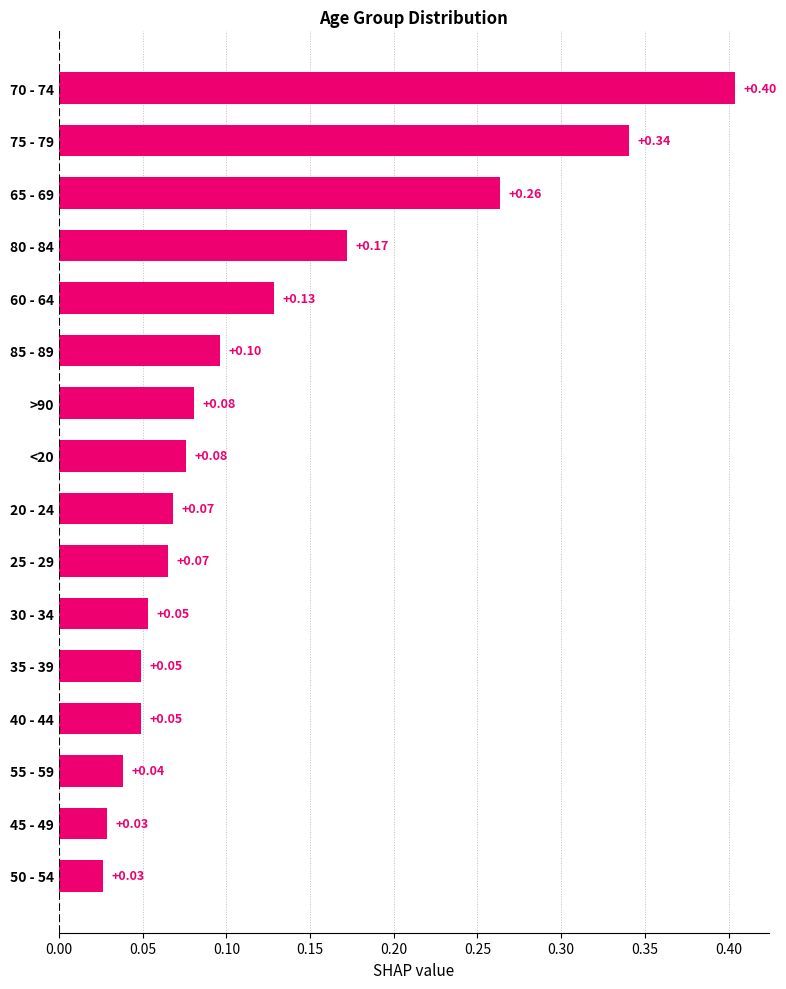

What is the change in value from 20 - 24 to 65 - 69?

+0.2